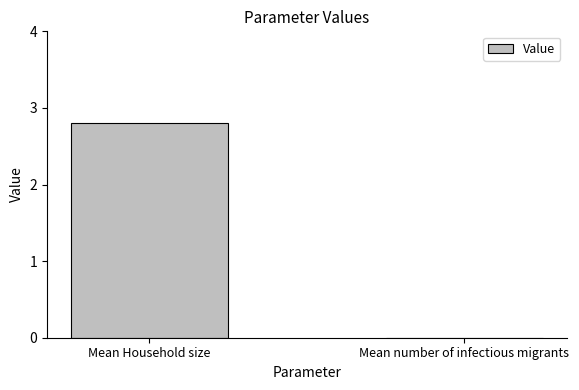

What is the maximum value shown in the chart?

2.8